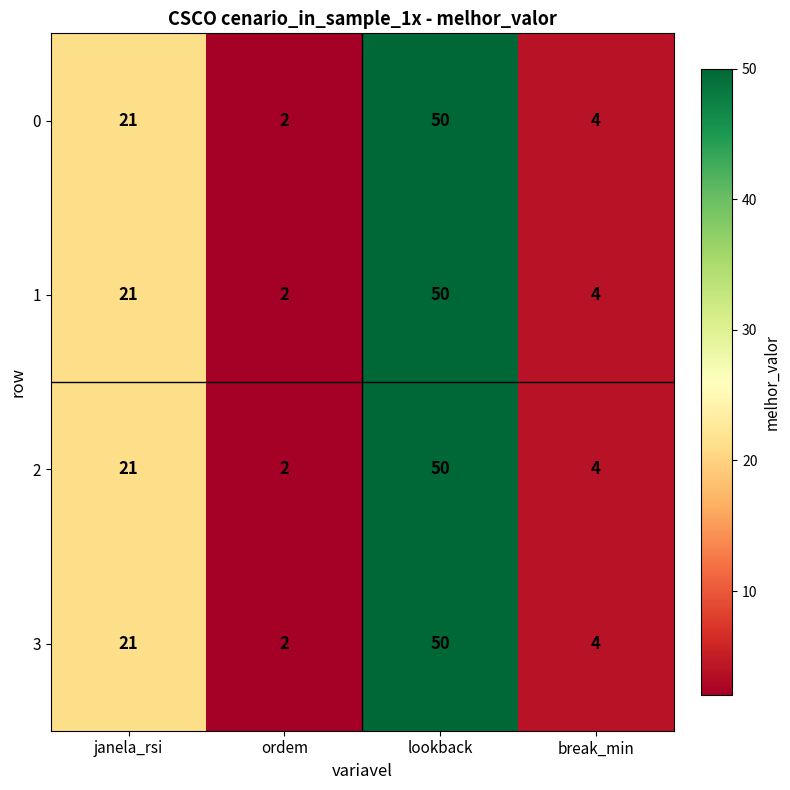

What is the sum of the 3 values at lookback and janela_rsi?

71